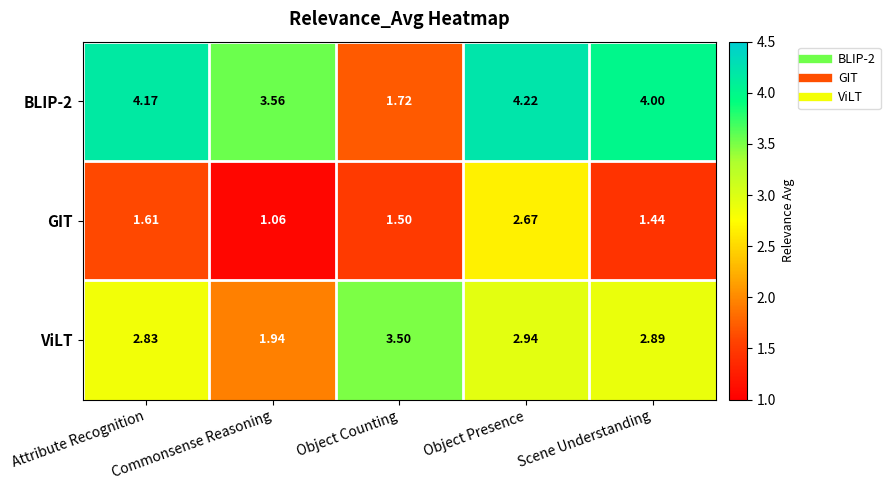

Which series changed the most between Attribute Recognition and Object Presence?

GIT